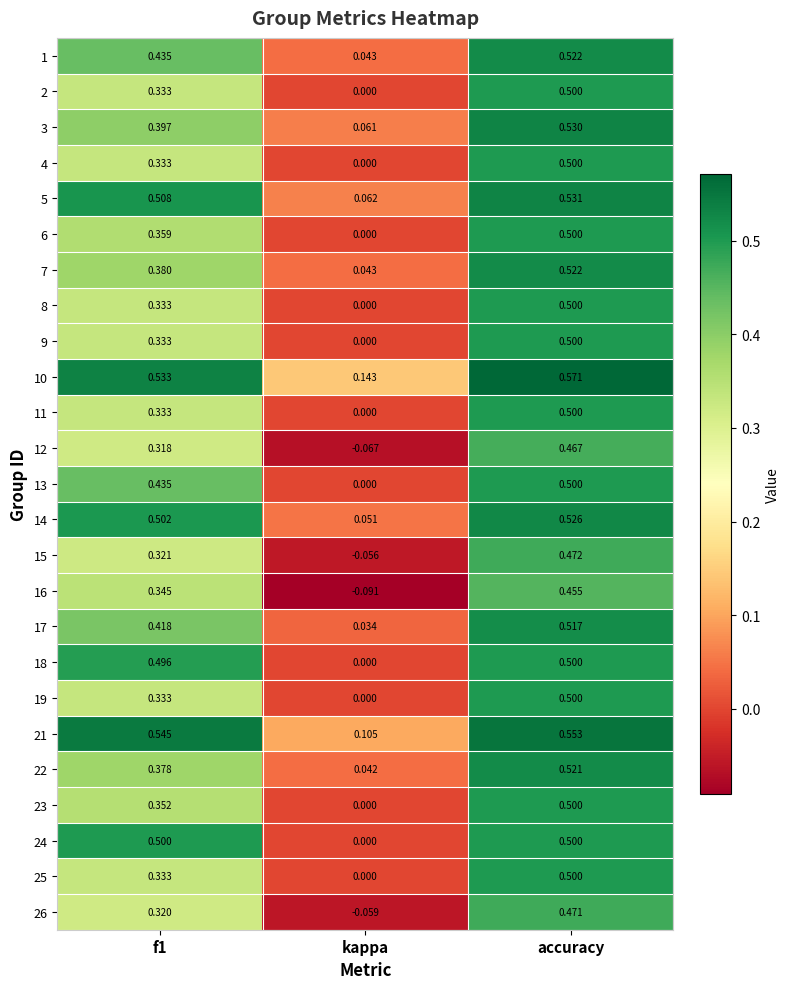

At how many categories does at least one series exceed 0?

3